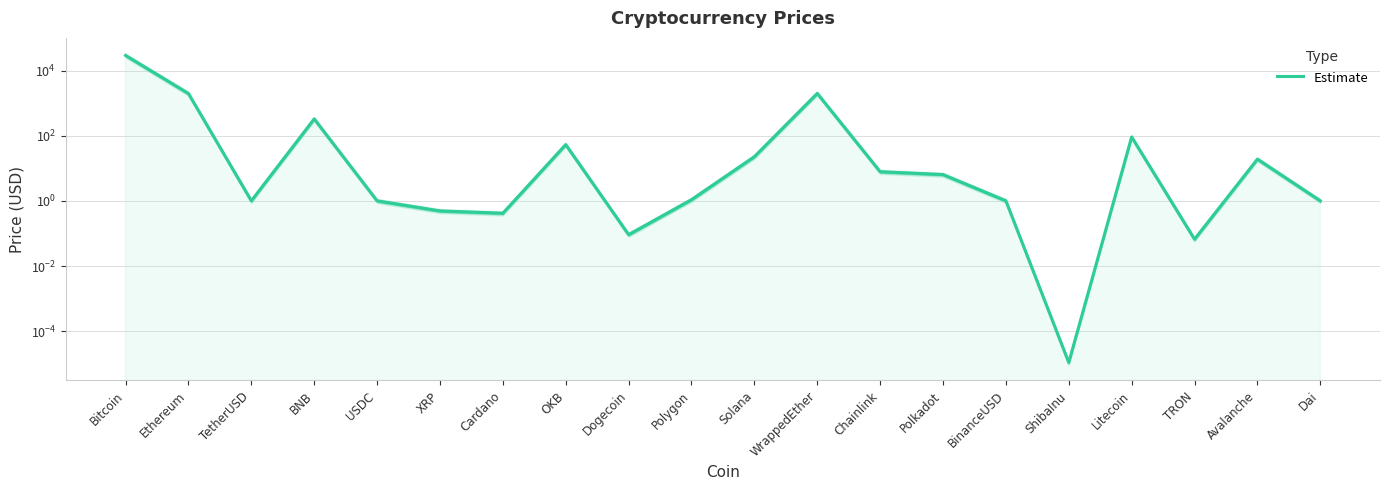

What is the average value?

1678.6